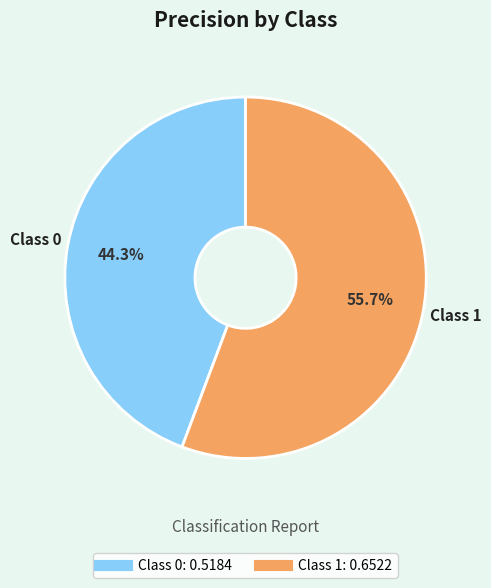

Does any single category account for the majority?

Yes